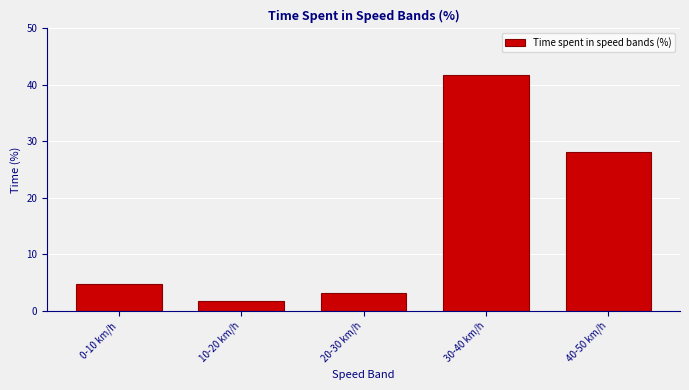

Reading left to right, list all the values displayed in this chart.

4.8	1.7	3.1	41.7	28.2